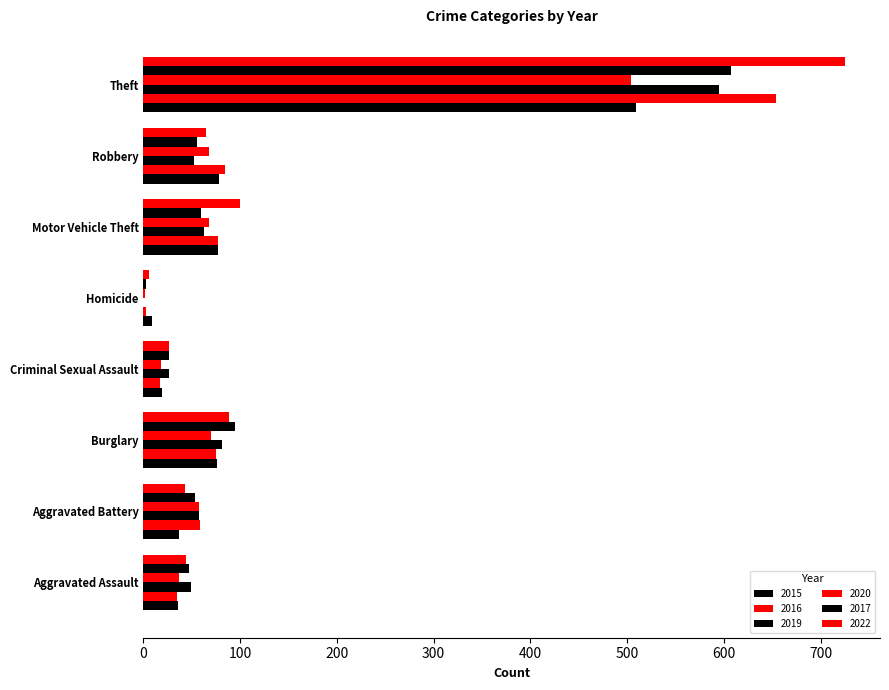

At how many categories does at least one series exceed 697?

1